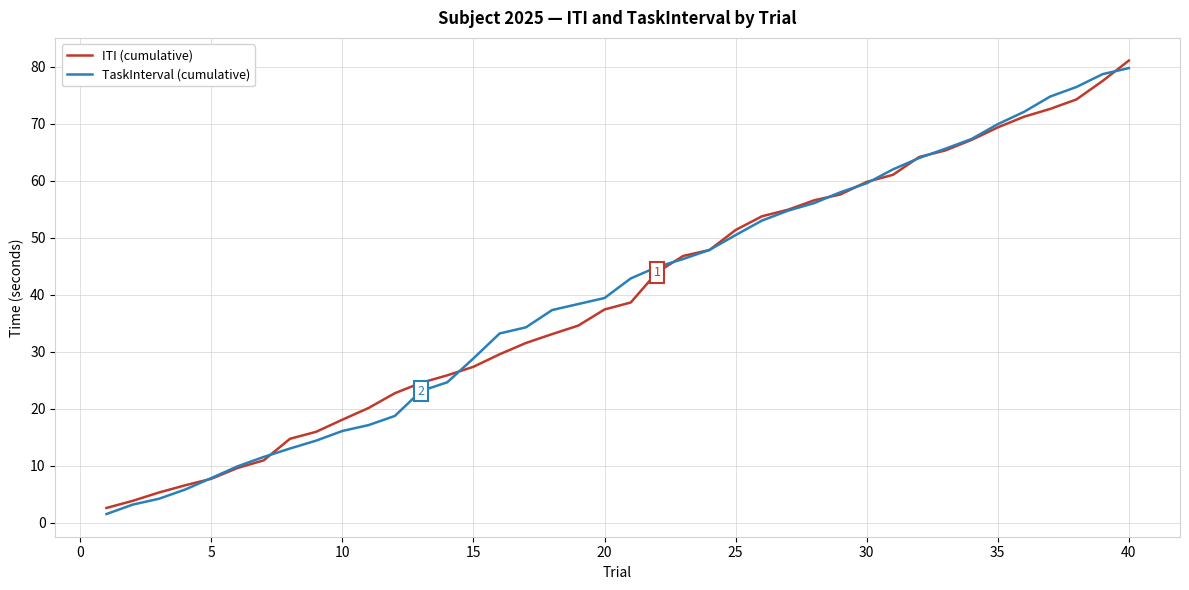

What is the minimum value for TaskInterval (cumulative)?

1.5